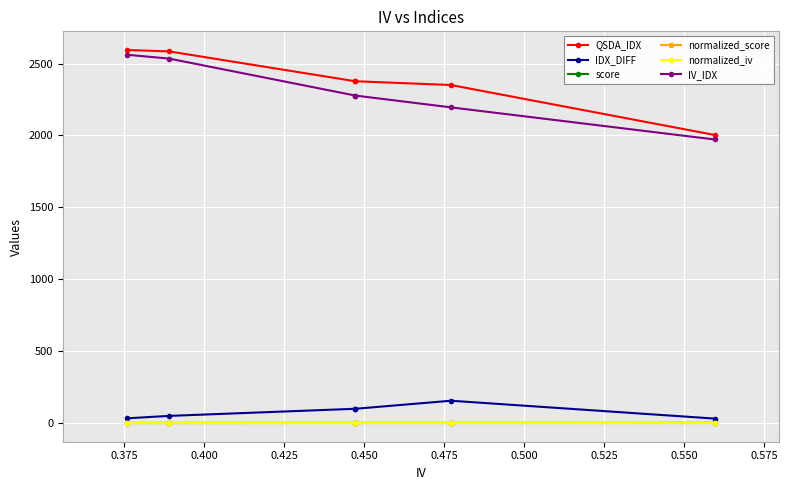

What is the minimum value for normalized_score?

0.2